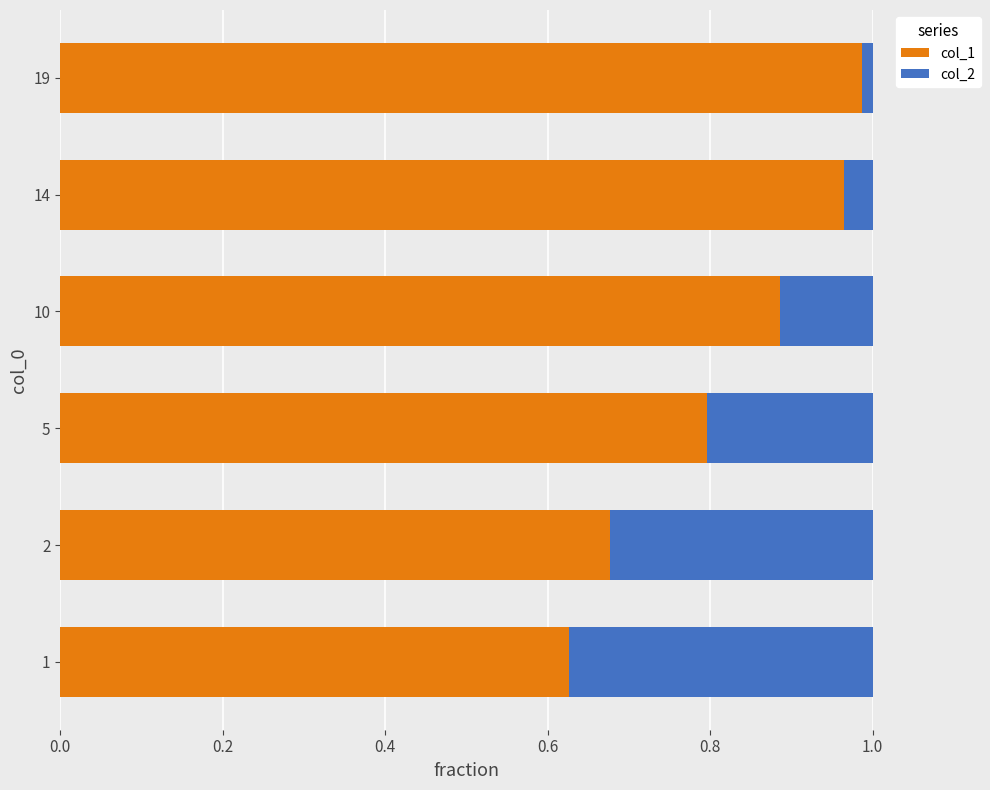

What is the sum of all col_1 values?

4.9